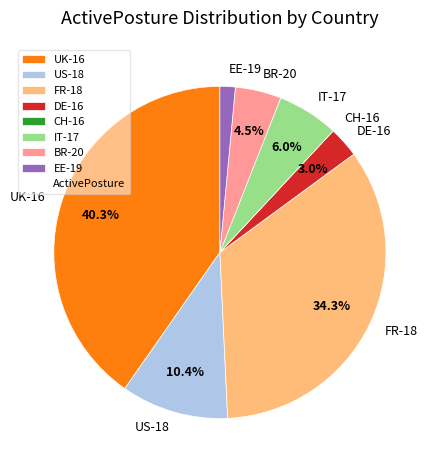

Which category has the biggest portion of the pie?

UK-16